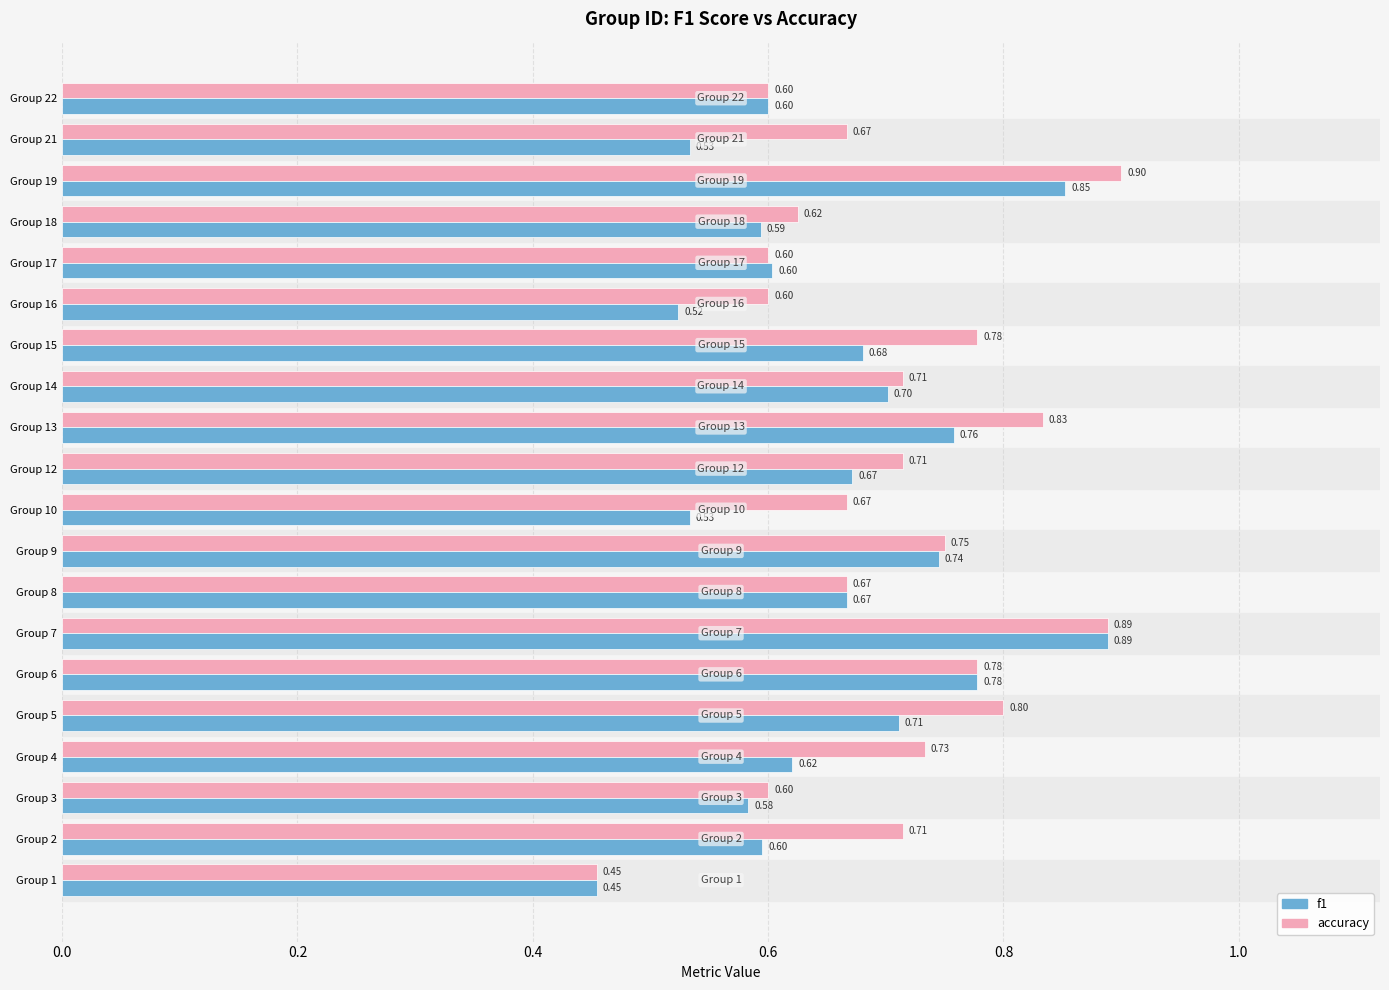

List the series in order of their peak value, lowest first.

f1, accuracy